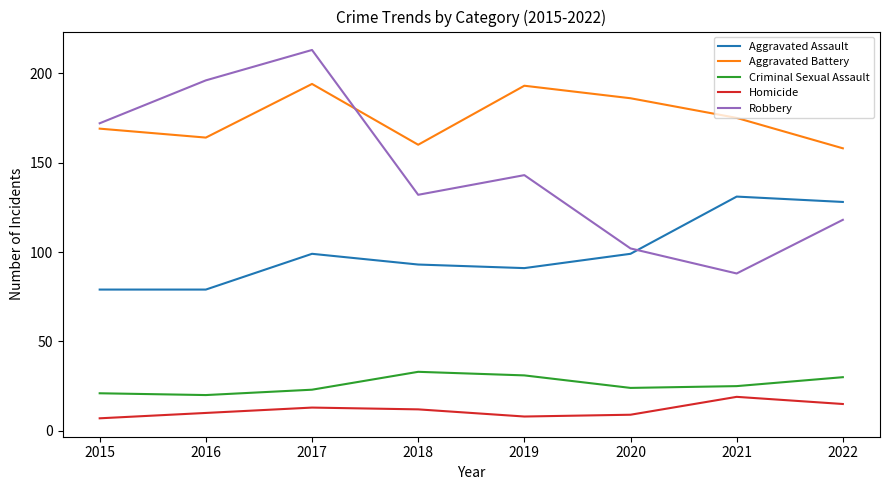

Which series has the widest spread of values?

Robbery